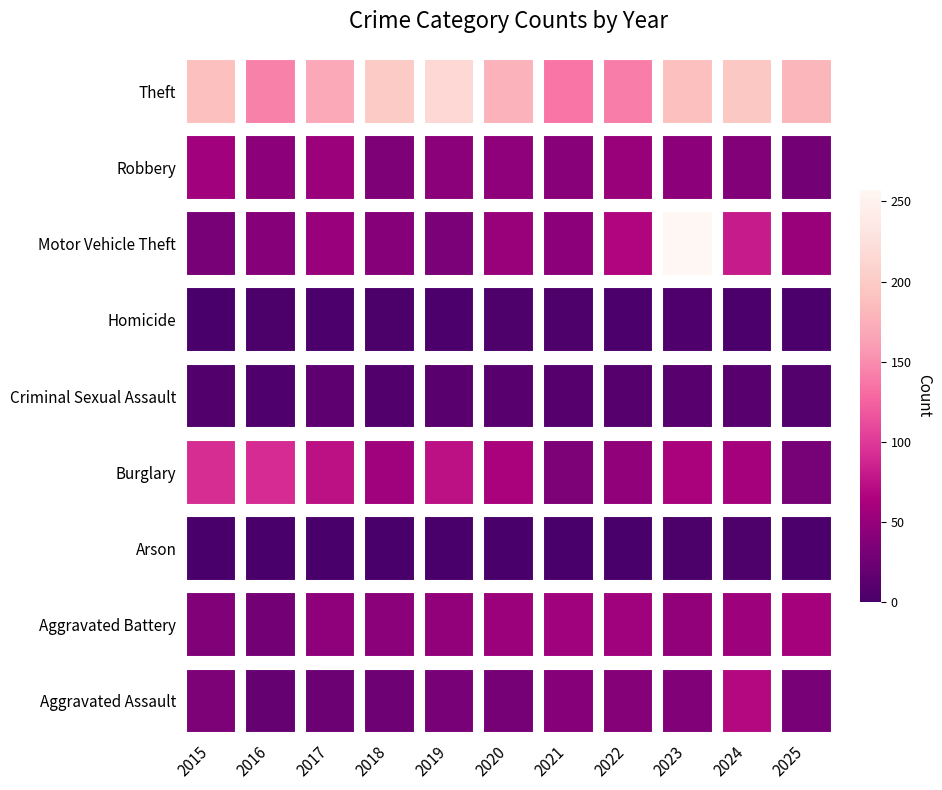

Is the value of Criminal Sexual Assault at 2017 greater than the value of Robbery at 2024?

No